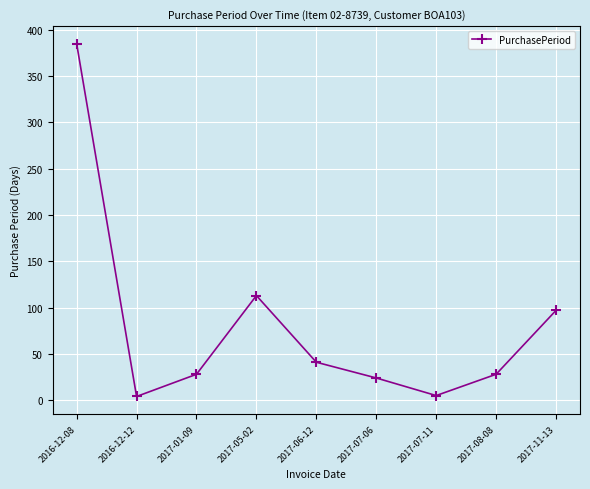

At which category does the data reach its first local peak?

2017-05-02